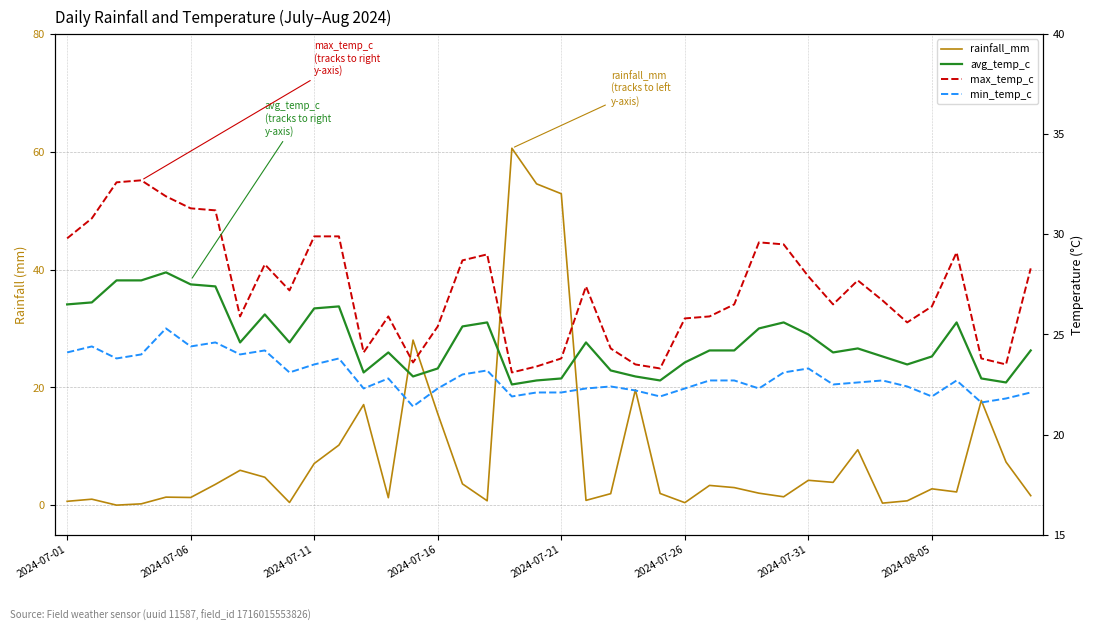

The rainfall_mm series shows 25.0 at 2024-07-16. True or false?

False